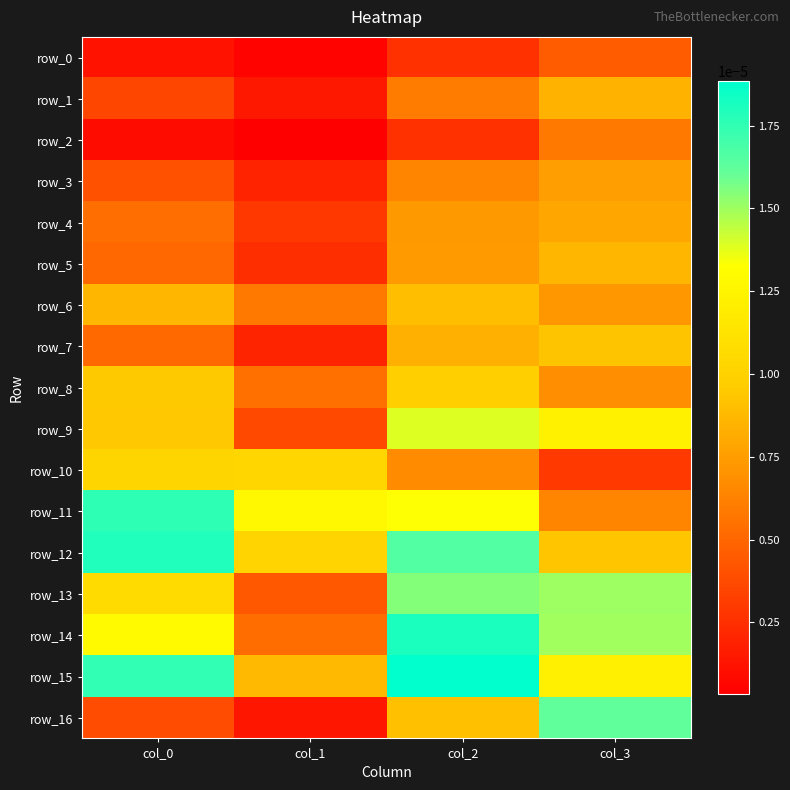

Is the value of row_3 at col_3 greater than the value of row_1 at col_3?

No